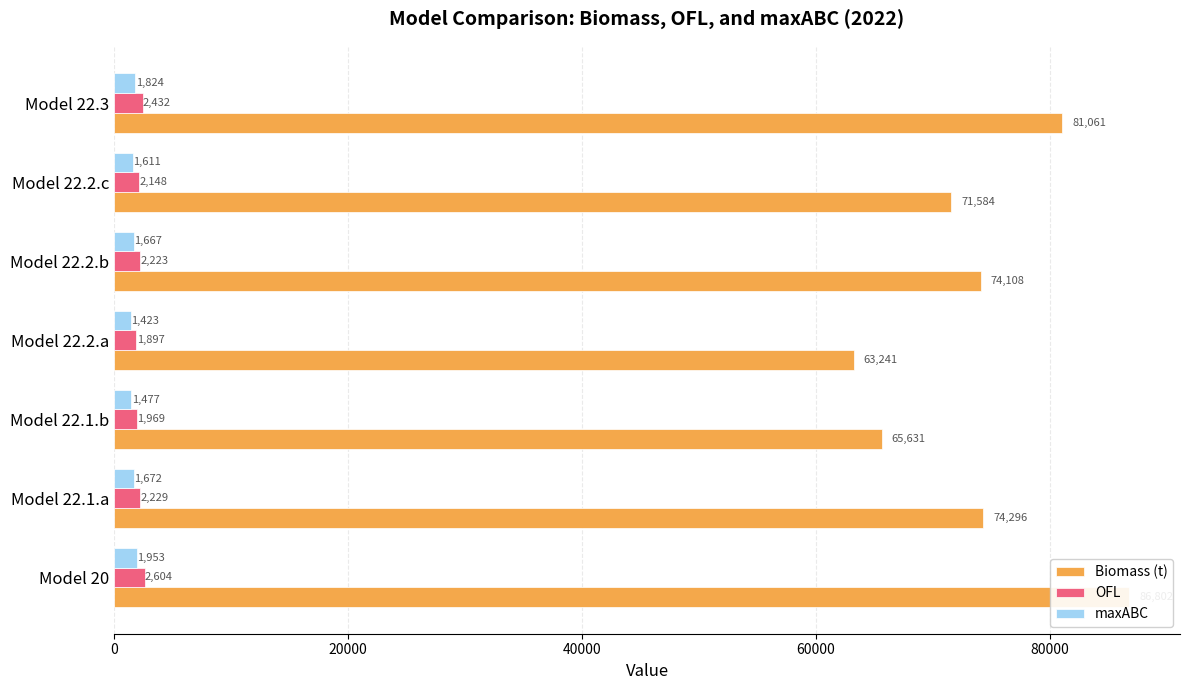

What are all the series names shown in the legend?

Biomass (t), OFL, maxABC